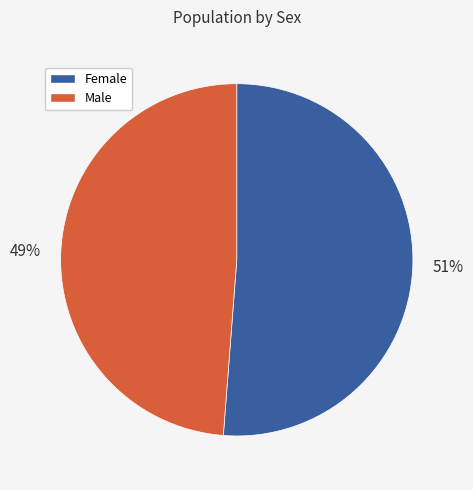

To the nearest percent, what is the difference between the Female and Male slice percentages?

2%